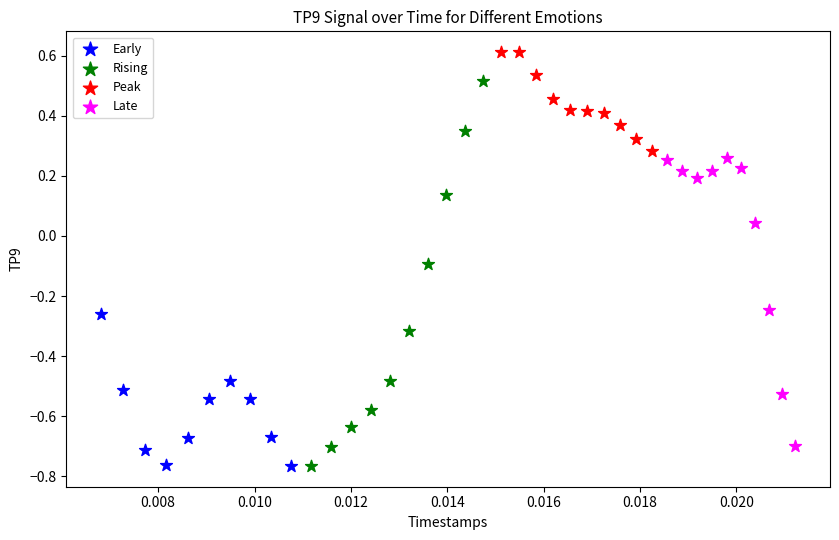

Which series contains the highest Y value?

Peak